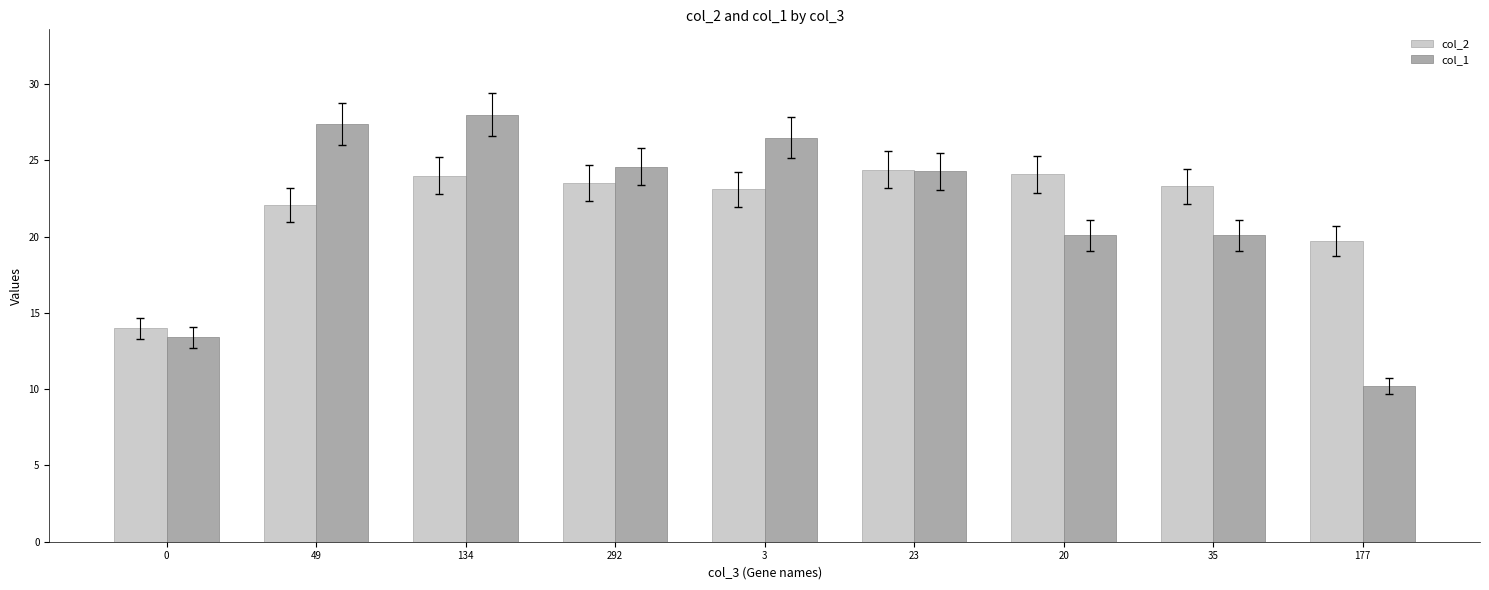

At how many categories does at least one series exceed 16?

8